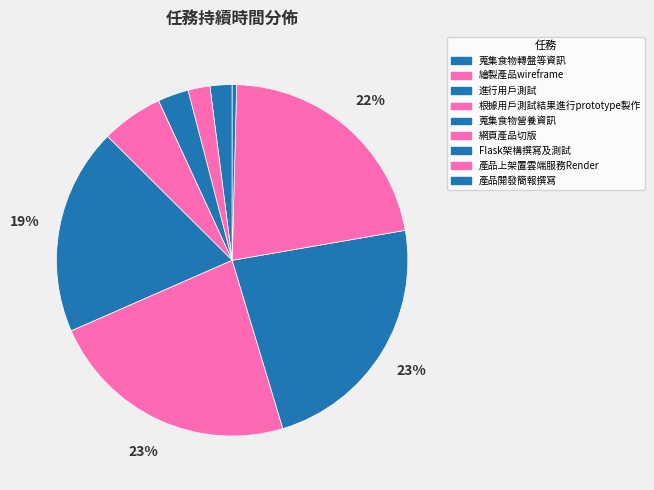

What is the change in value from 蒐集食物轉盤等資訊 to 根據用戶測試結果進行prototype製作?

+9